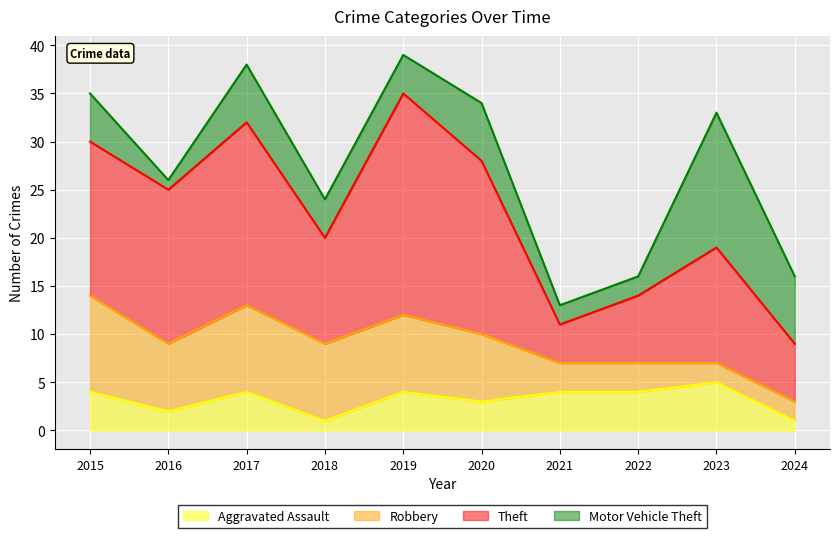

Rank the series at 2019 from highest to lowest value.

Theft, Robbery, Aggravated Assault, Motor Vehicle Theft